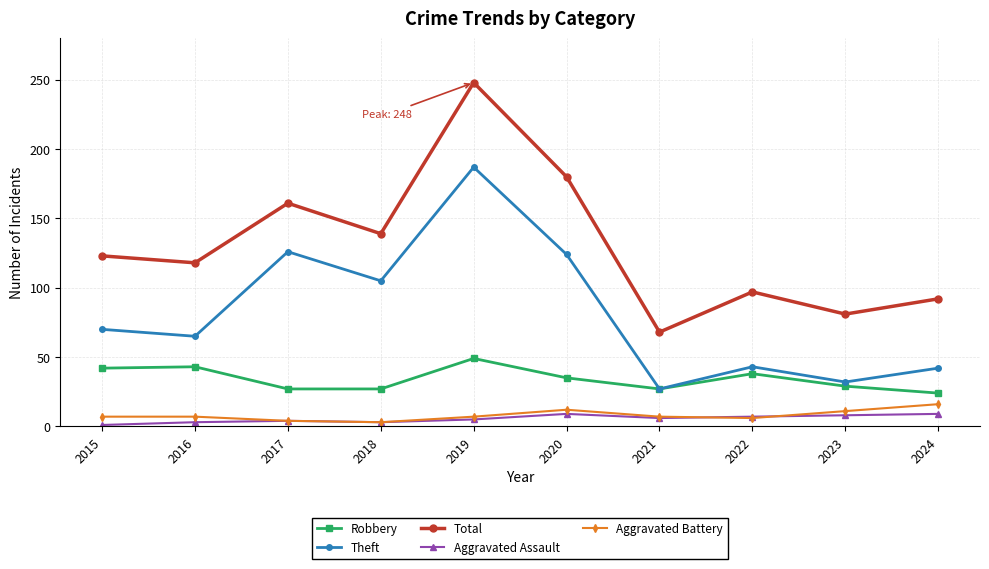

At which category does Theft reach its first local valley?

2016